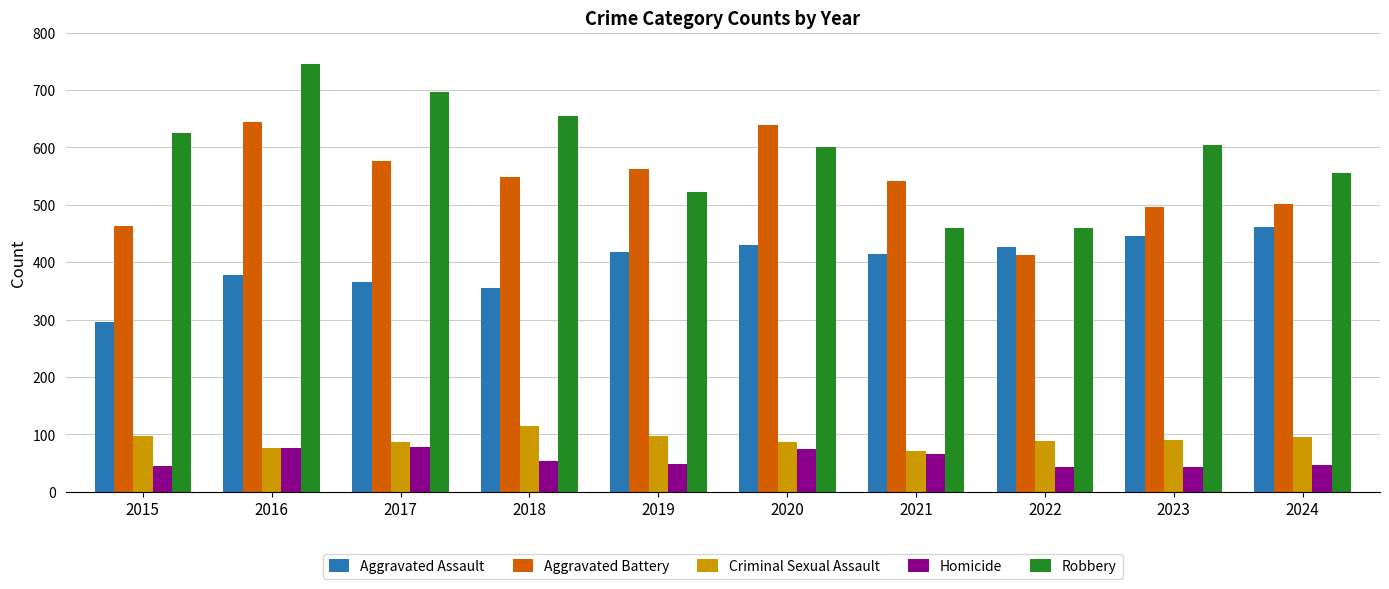

What are all the series names shown in the legend?

Aggravated Assault, Aggravated Battery, Criminal Sexual Assault, Homicide, Robbery